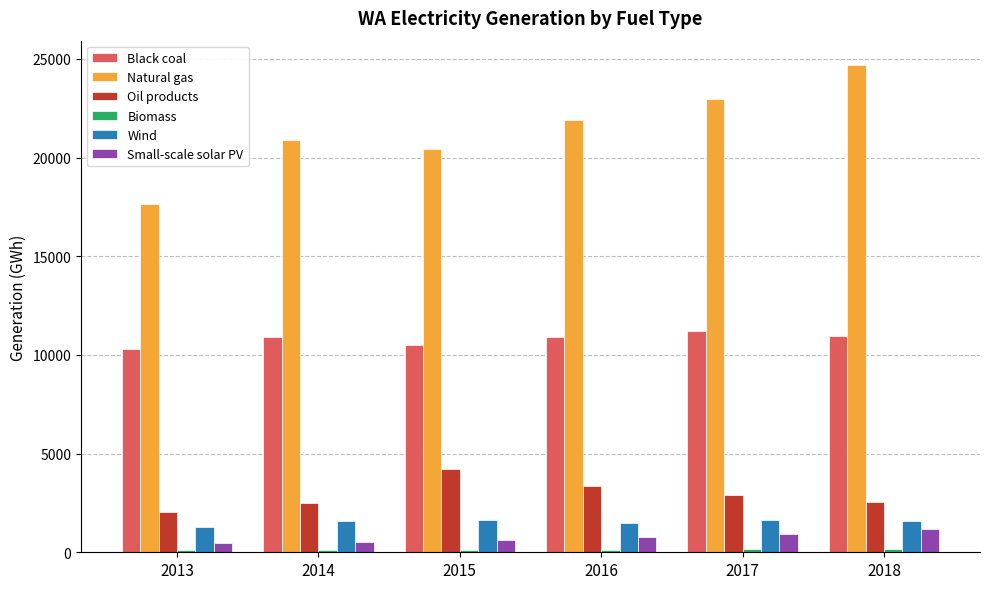

What is the total value across all series at 2016?

38491.6